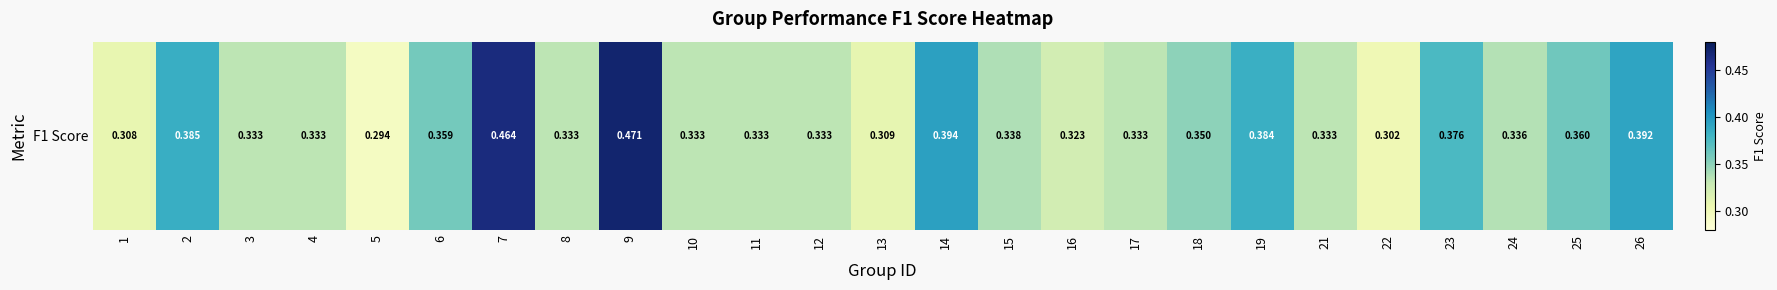

What is the sum of the values at 14 and 21?

0.7